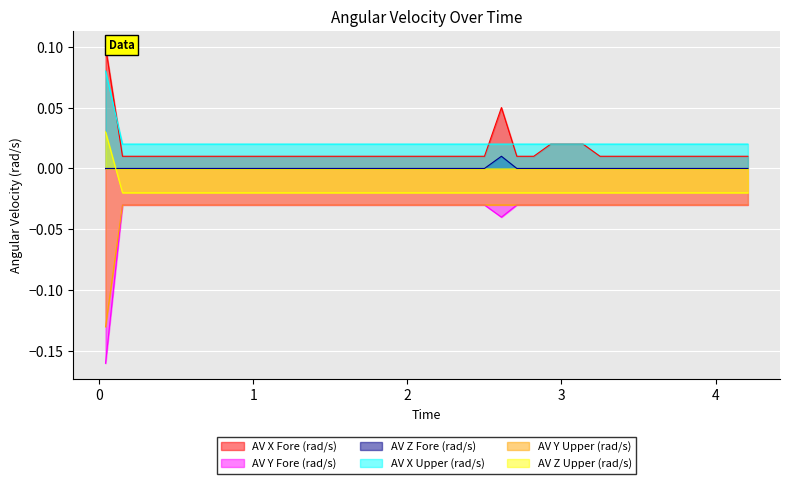

True or false: AV Z Fore (rad/s) and AV X Upper (rad/s) intersect in this chart.

False